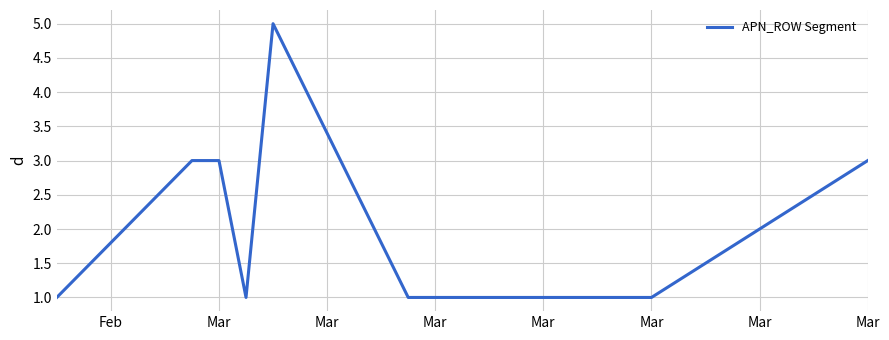

What is the difference between the maximum and minimum values?

4